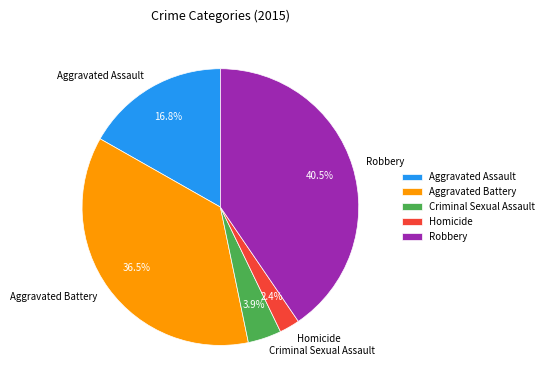

How many segments does this pie chart have?

5